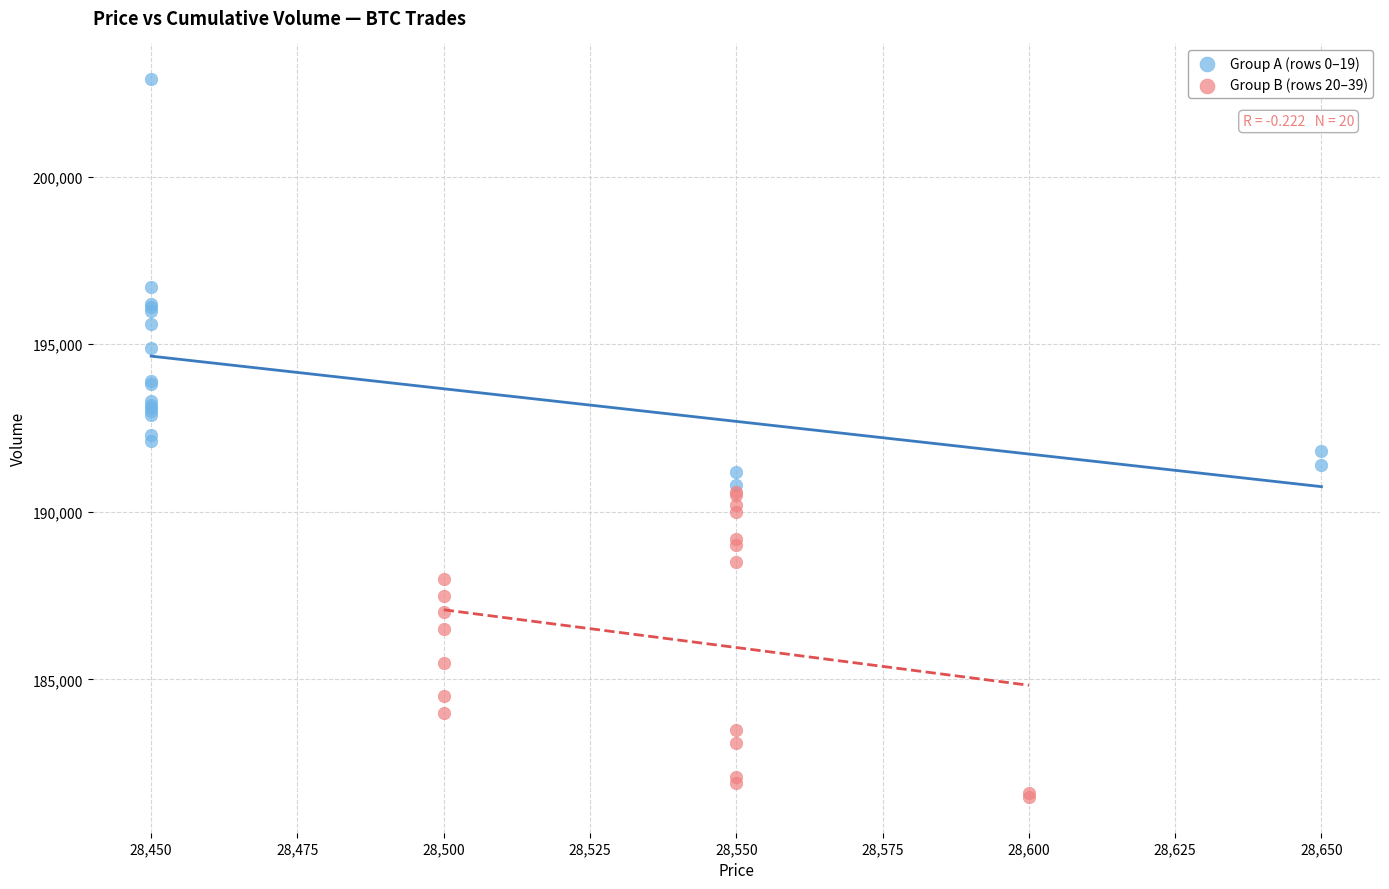

Which series contains the highest Y value?

Group A (rows 0–19)